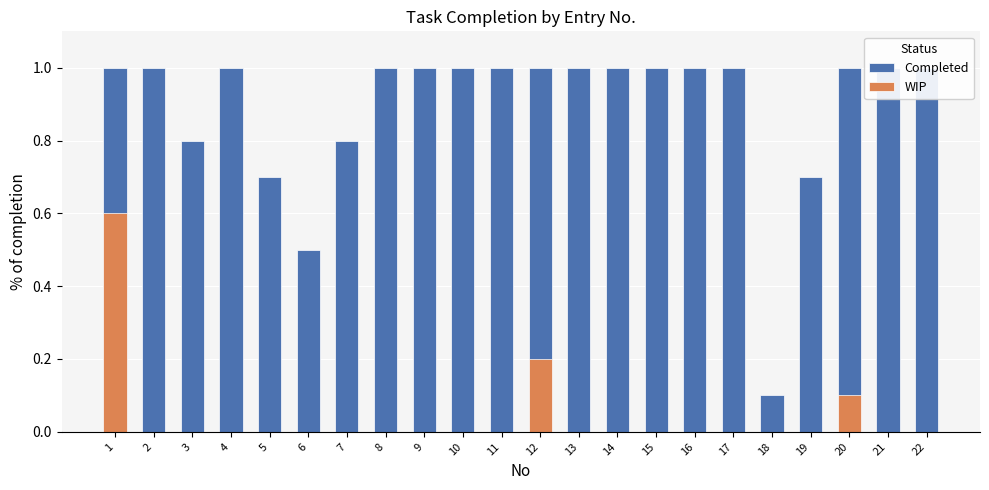

What is the greatest value displayed?

1.0